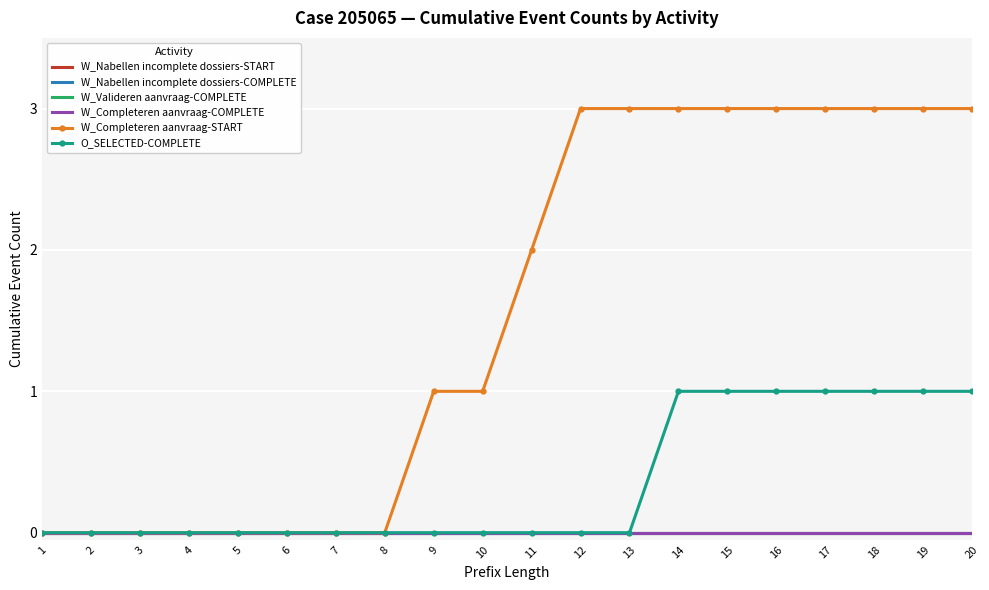

True or false: O_SELECTED-COMPLETE has more than 2 points higher than both neighbors.

False